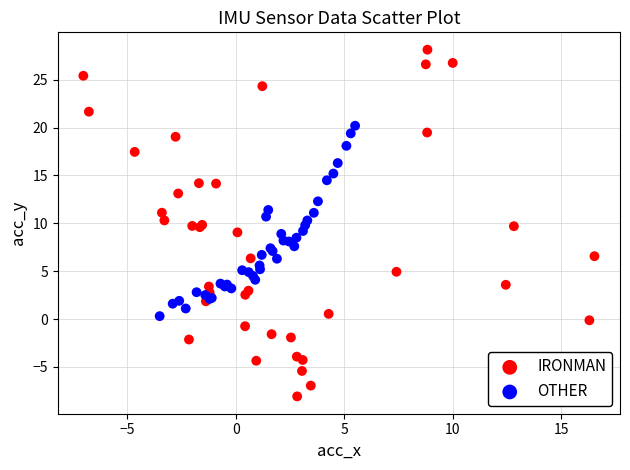

Which series reaches the maximum Y coordinate?

IRONMAN